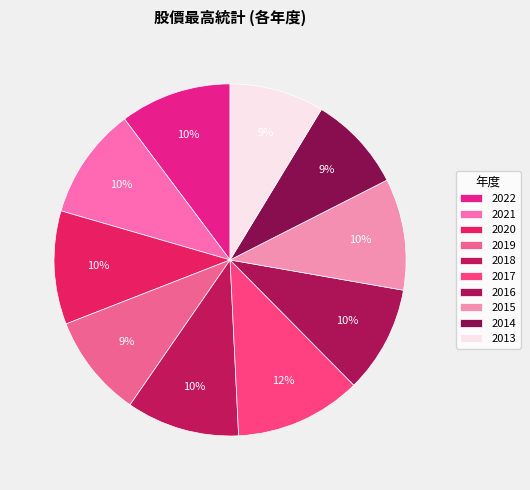

How many slices are in this pie chart?

10